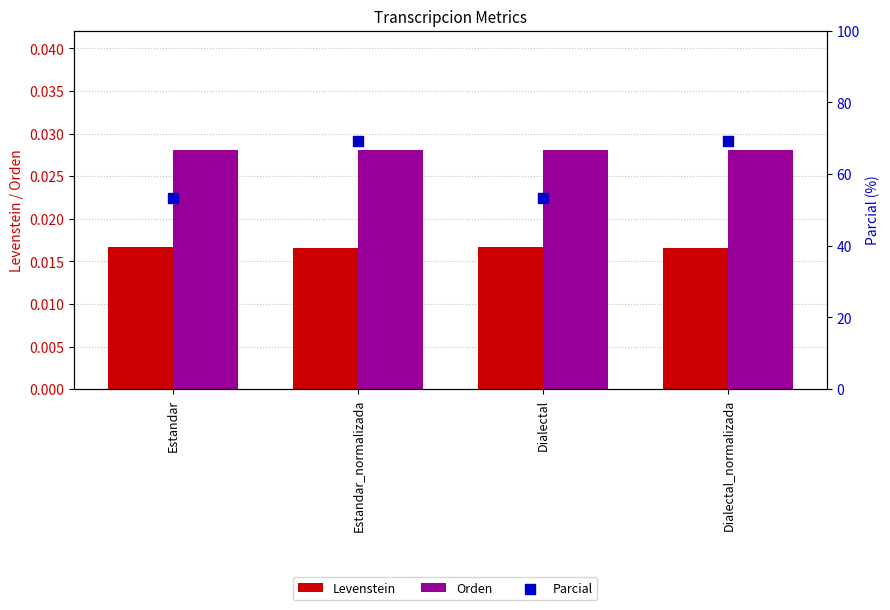

At how many categories does at least one series exceed 60?

2